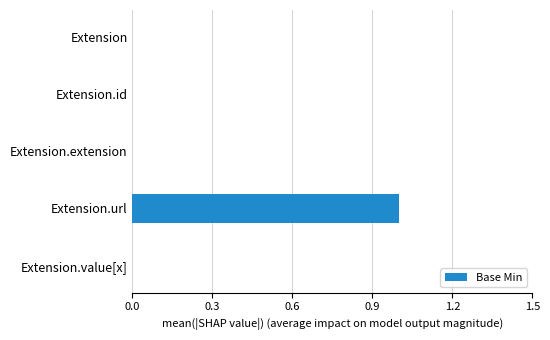

At which category does the chart reach its peak across all series?

Extension.url